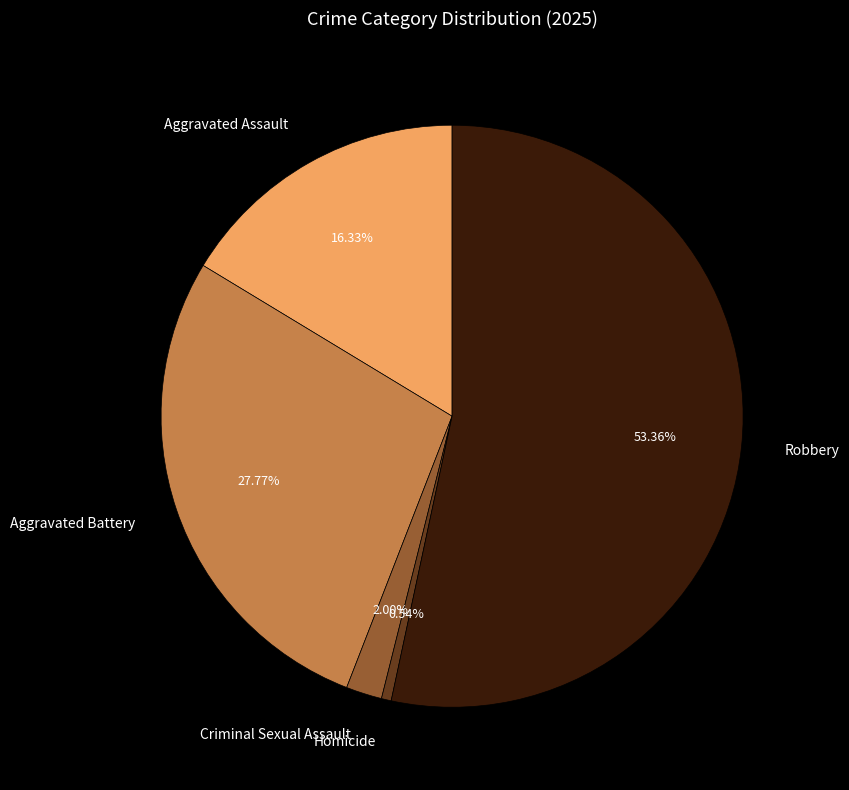

How much of the chart is everything except Homicide?

99.5%